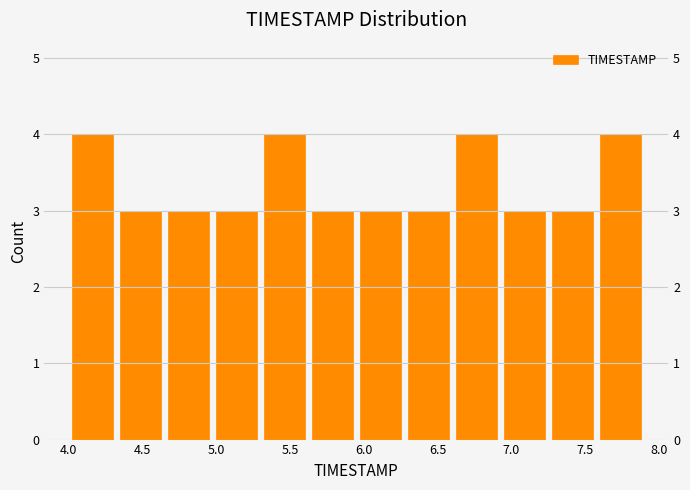

What is the height of the bar covering 6.600 to 6.925 on the x-axis? Neither the bar edges nor the heights are printed on the chart, so give them approximately, as read against the axes.

4